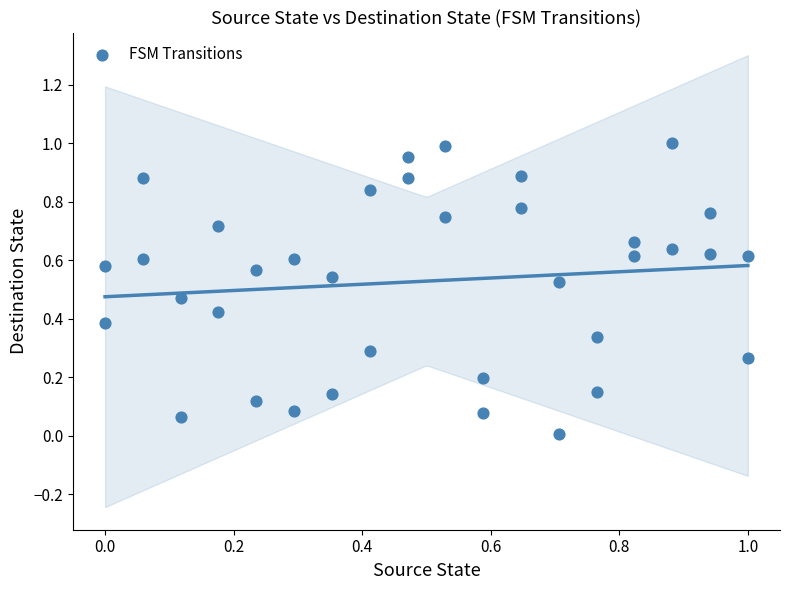

Count the number of points in this scatter plot.

36